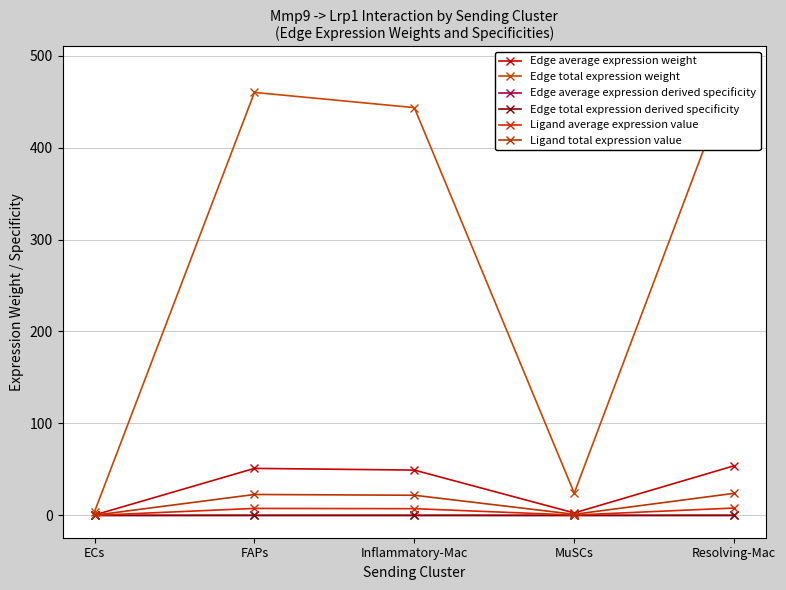

Which category has the highest value in the Edge average expression weight series?

Resolving-Mac